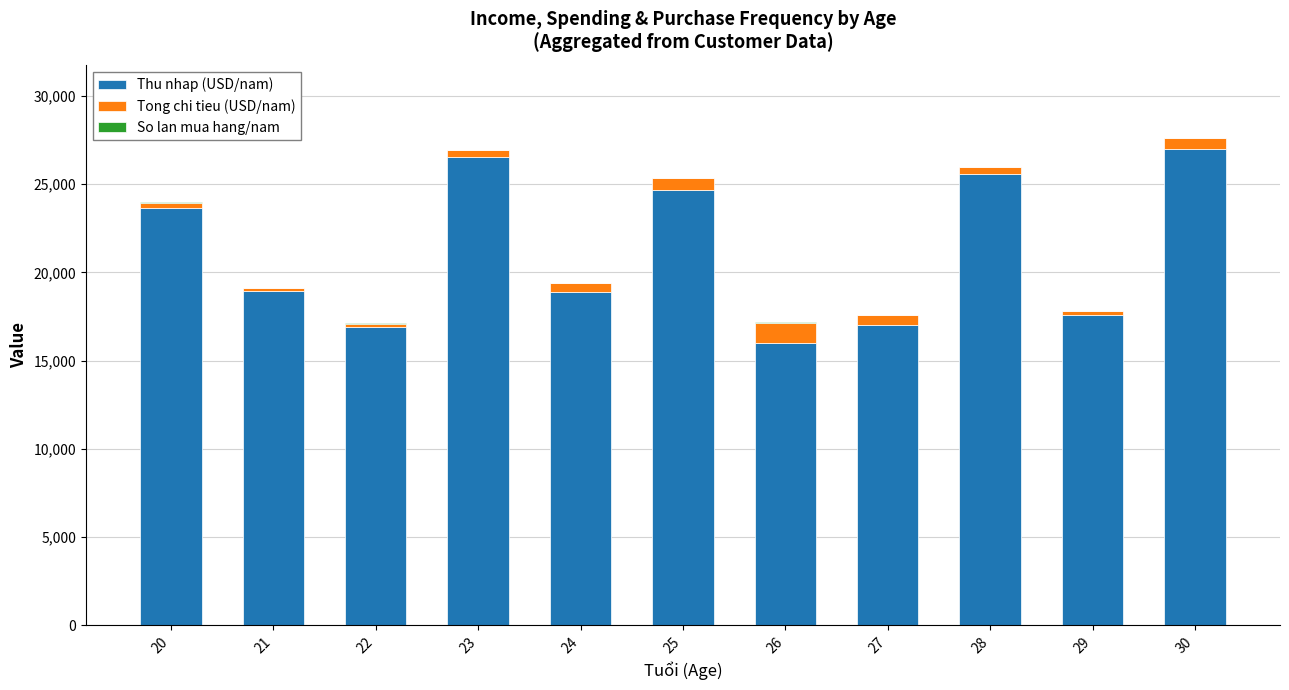

At which label does Thu nhap (USD/nam) first exceed 18943?

20